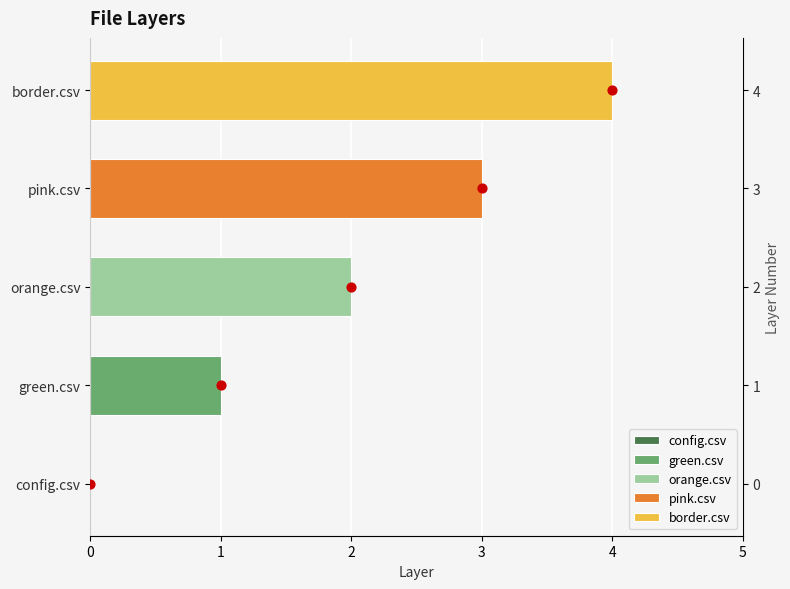

Between 3 and 0, which is larger?

3